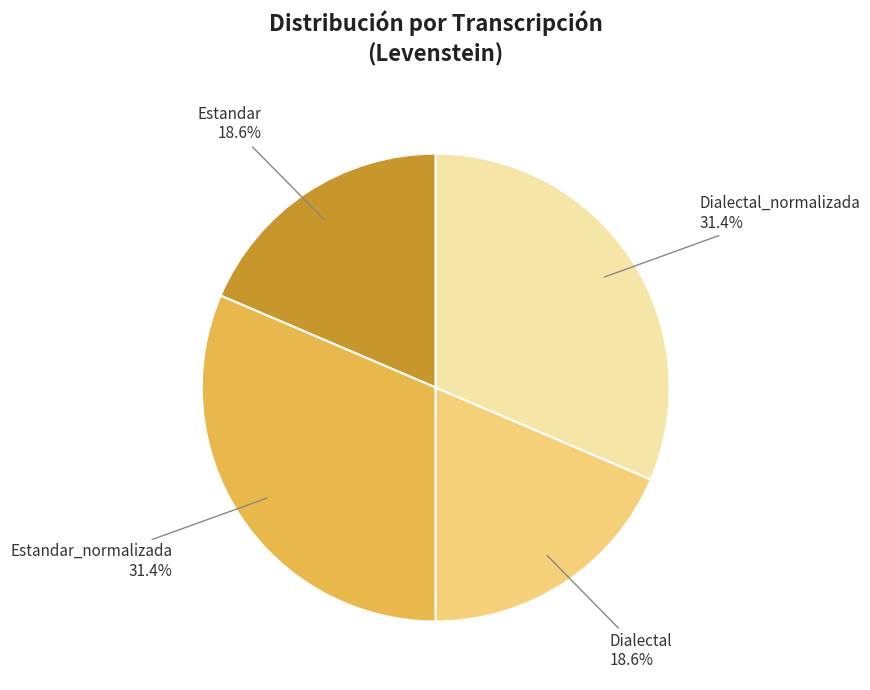

Is there a majority slice in this chart?

No